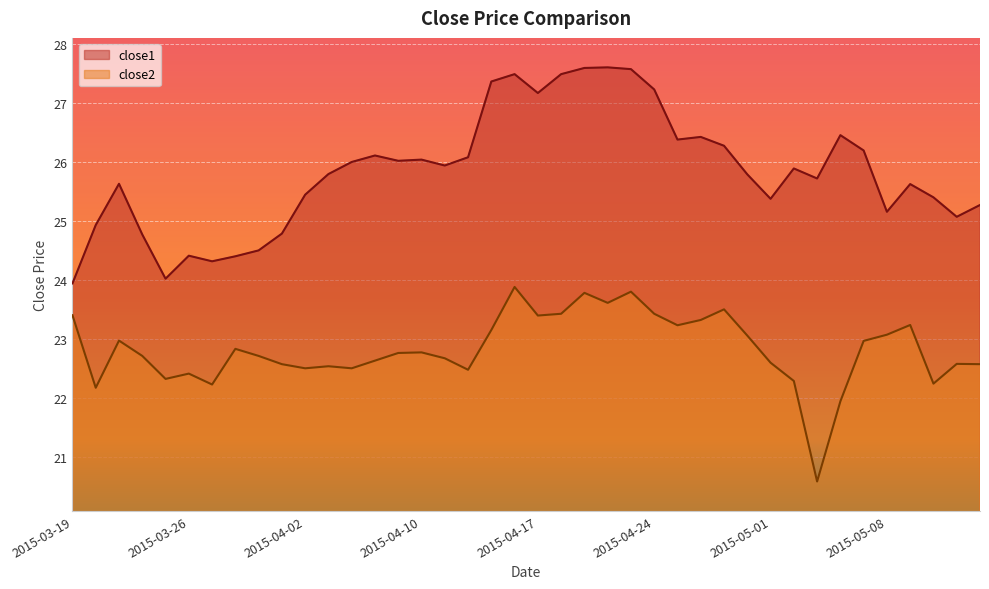

Between 2015-03-27 and 2015-03-26, which is larger?

2015-03-26